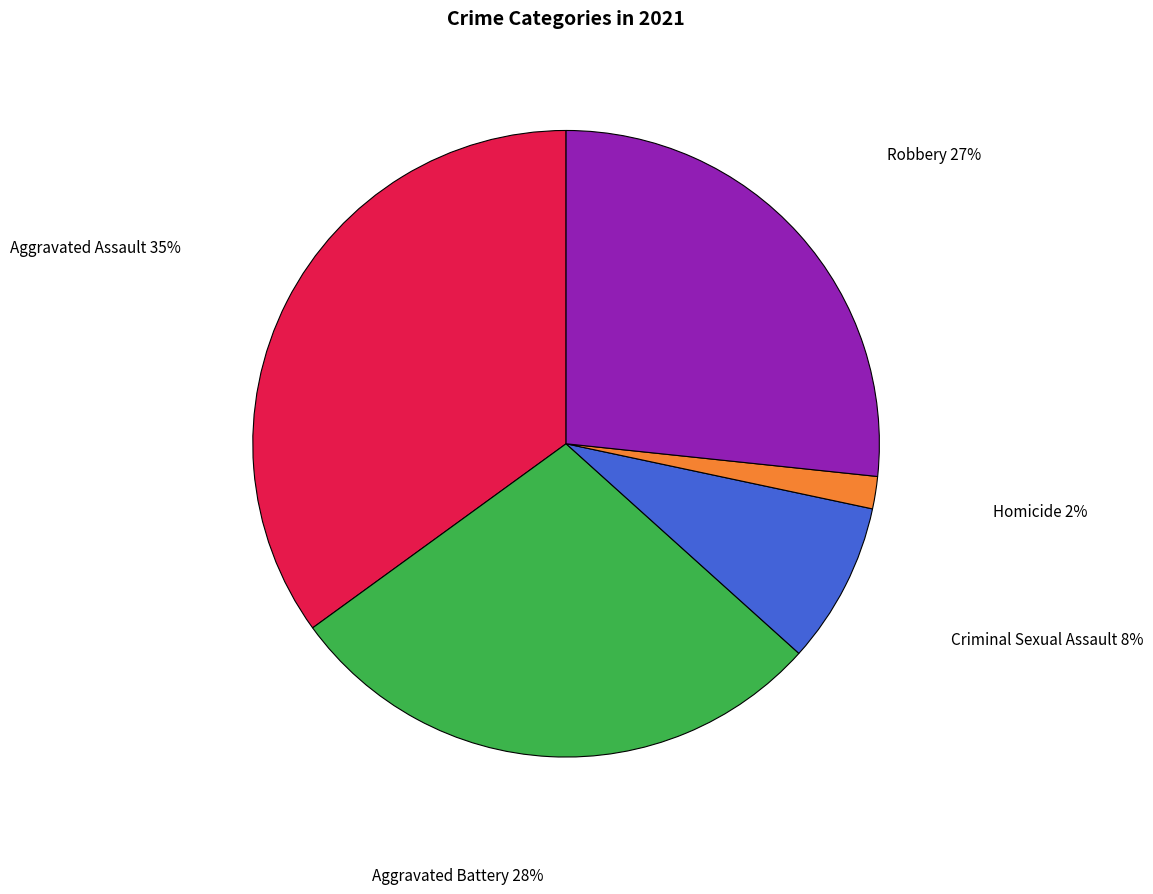

To the nearest percent, what is the average slice percentage?

20%